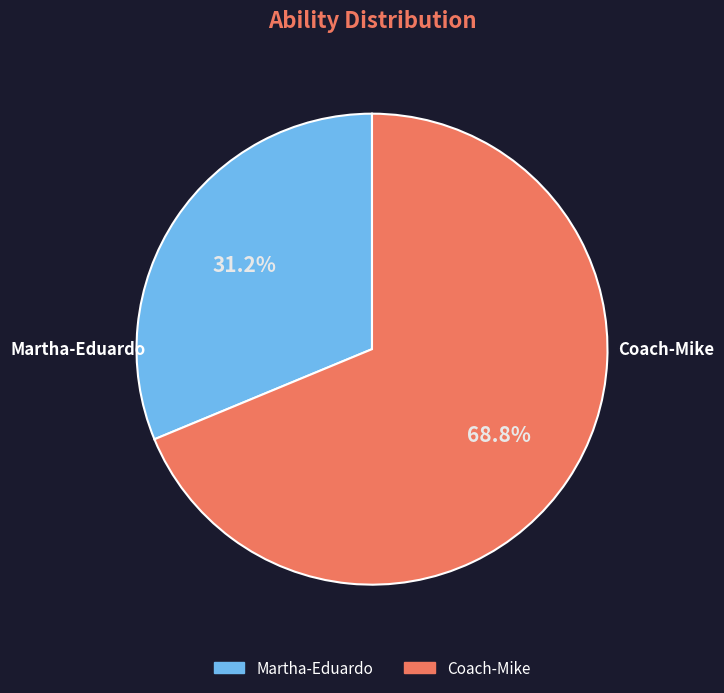

Does any single category account for the majority?

Yes